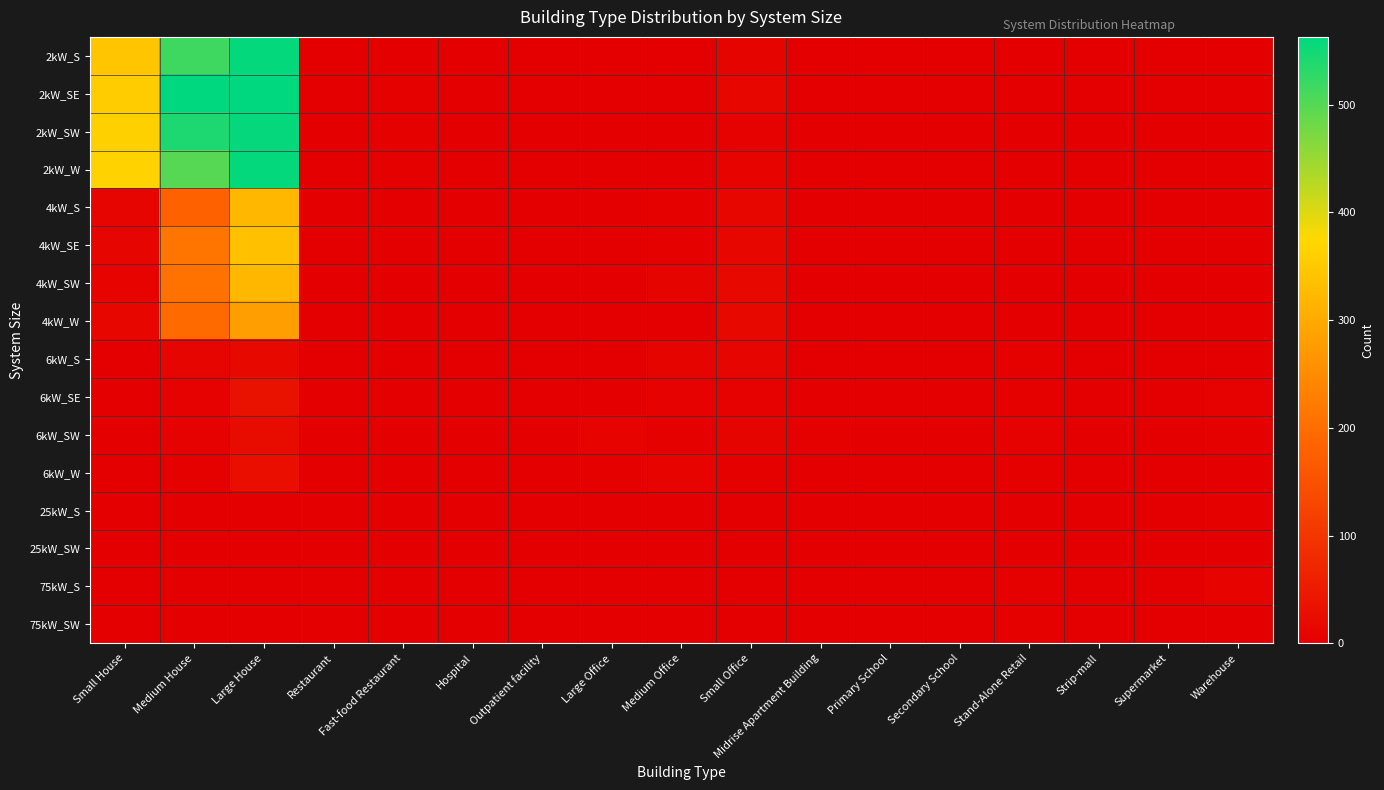

Which label corresponds to the smallest value in the chart?

Restaurant